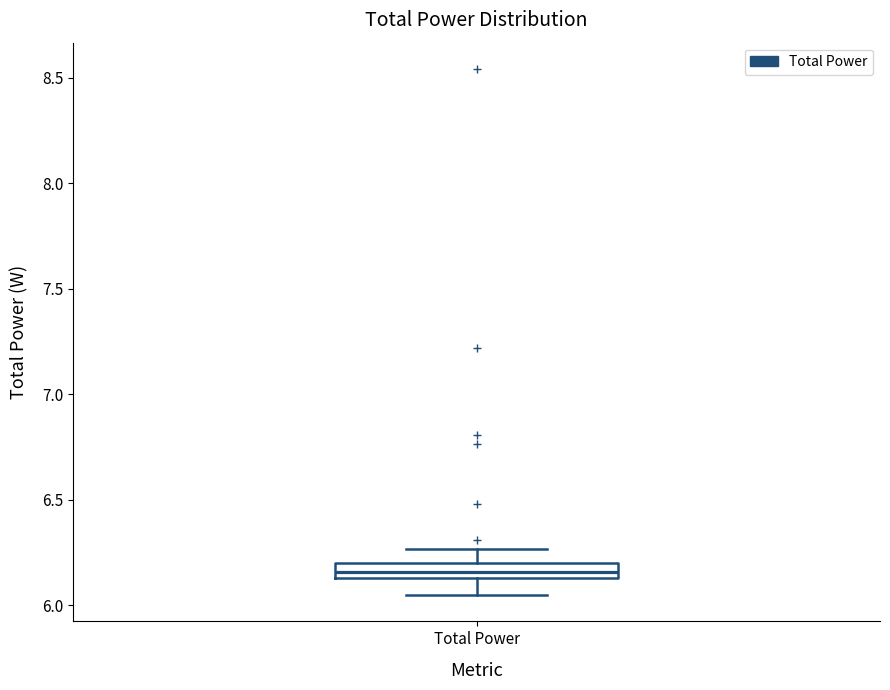

Where does the lower whisker of the box for Total Power end on the y-axis? The values are not printed on the chart, so give them approximately, as read against the axis.

6.05